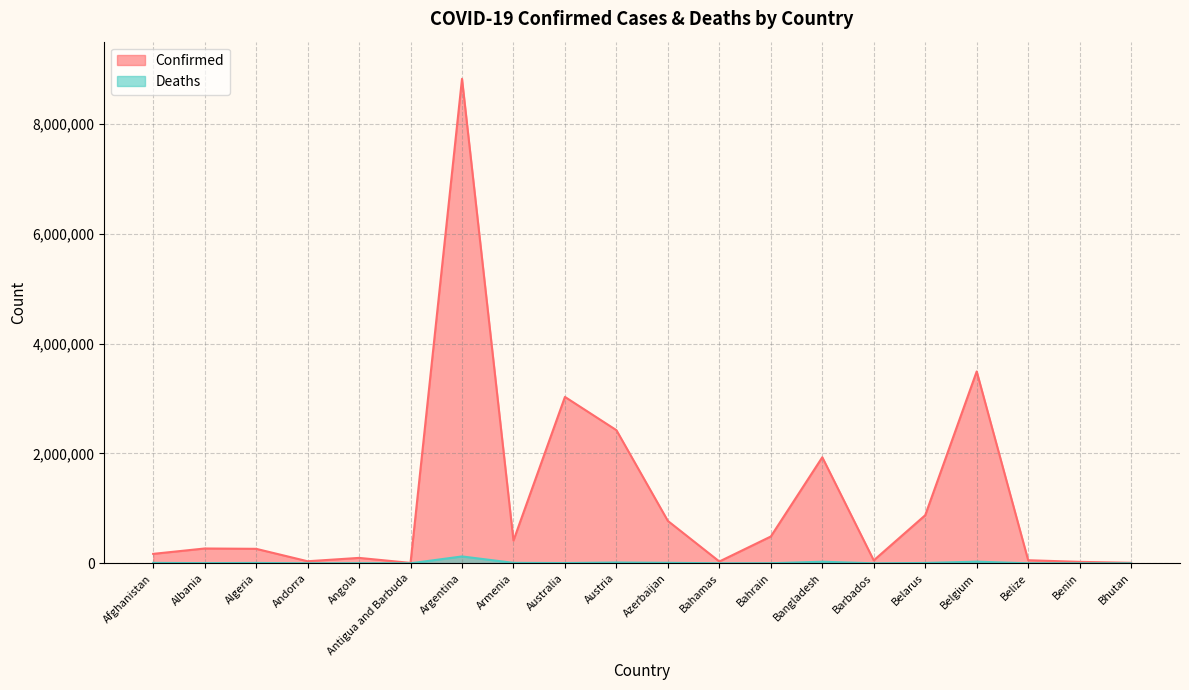

At which category is the sum across all series the highest?

Argentina